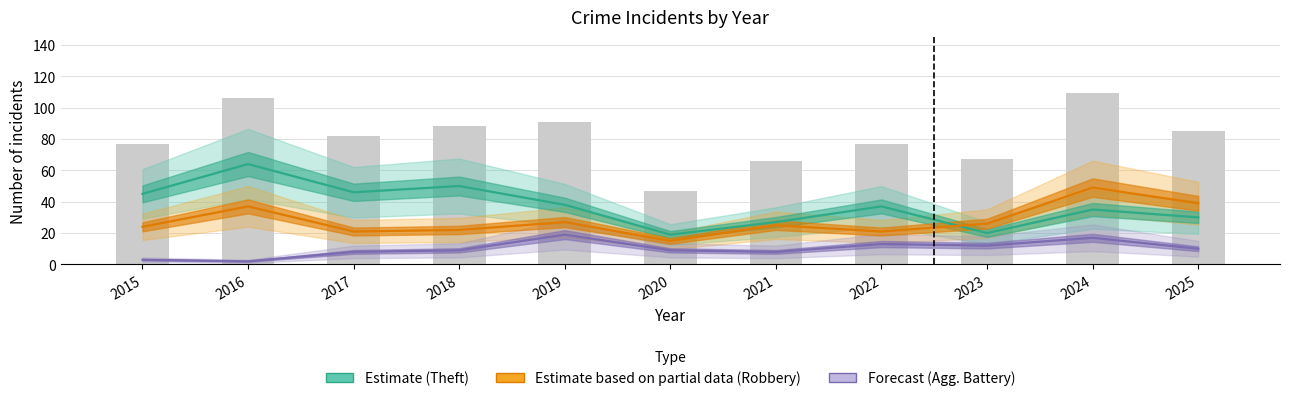

What is the difference between the maximum and minimum values in the Total series?

62